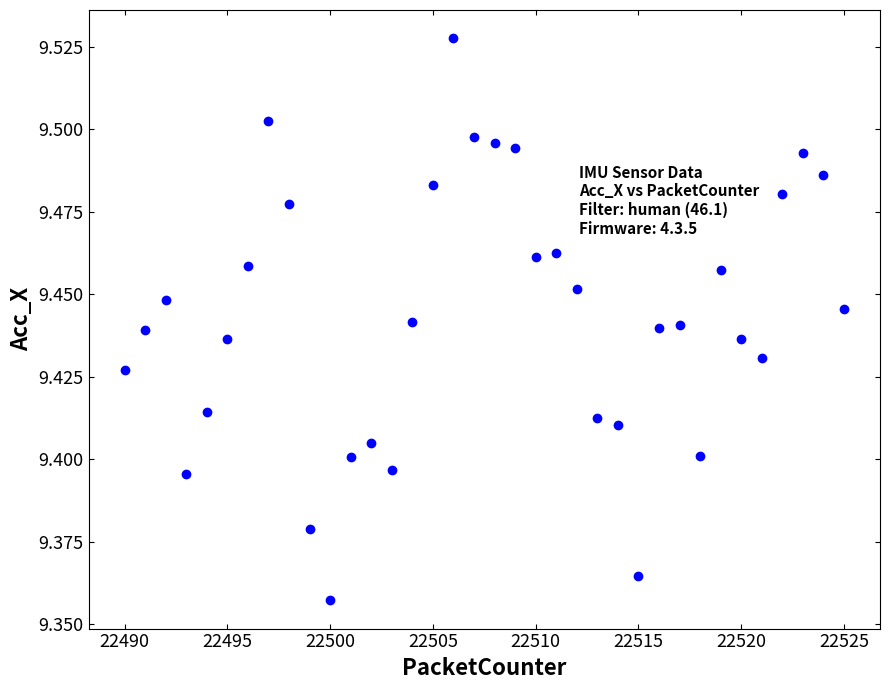

What is the range of X values (max minus min)?

35.0